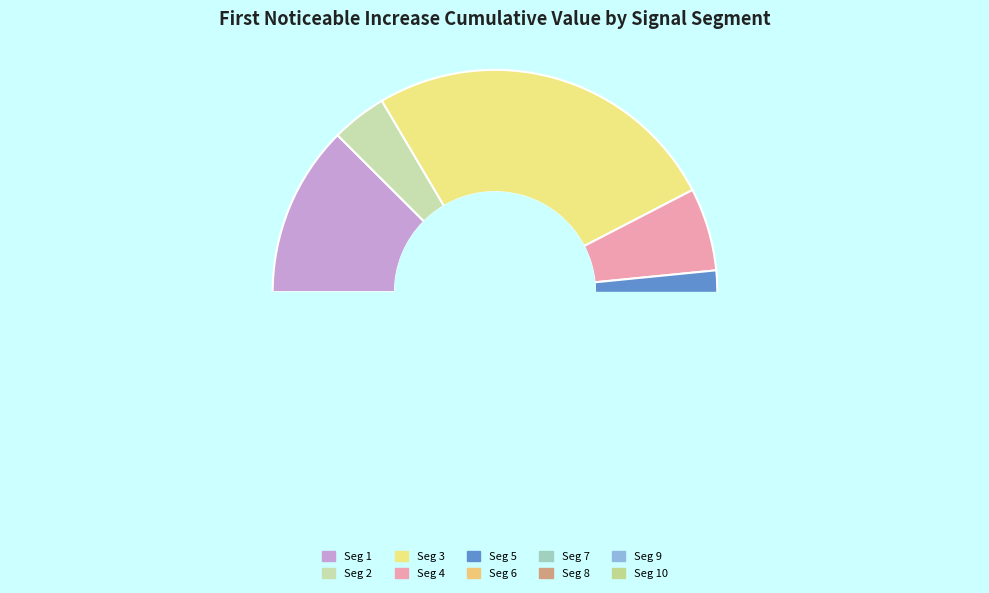

Combined, do signal segment 6 and signal segment 9 account for over 50%?

No